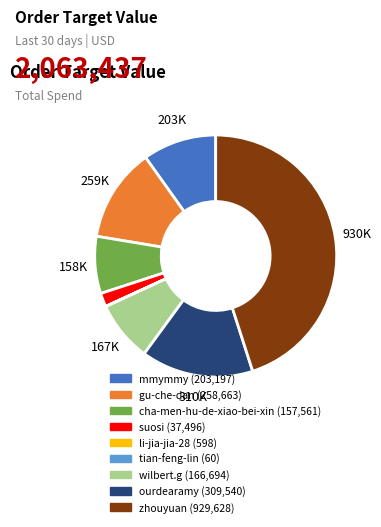

Which category has the biggest portion of the pie?

zhouyuan